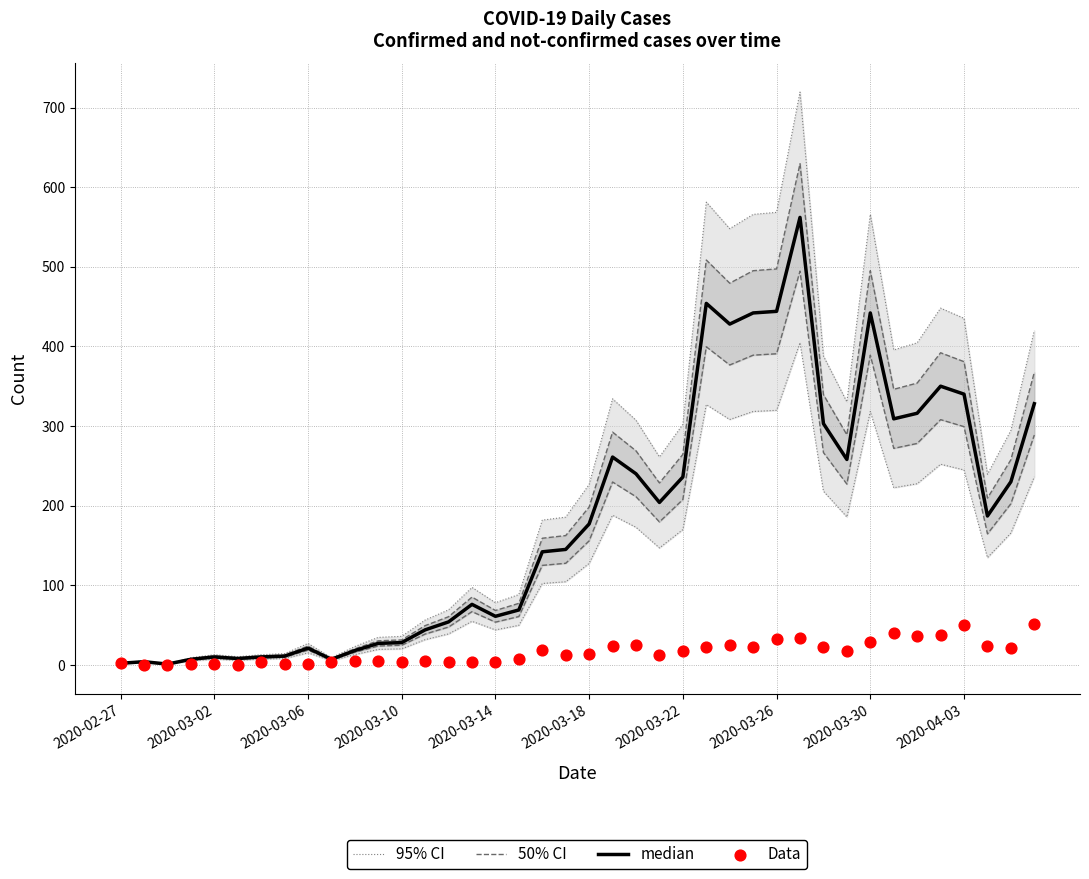

Which series contains the lowest Y value?

Data